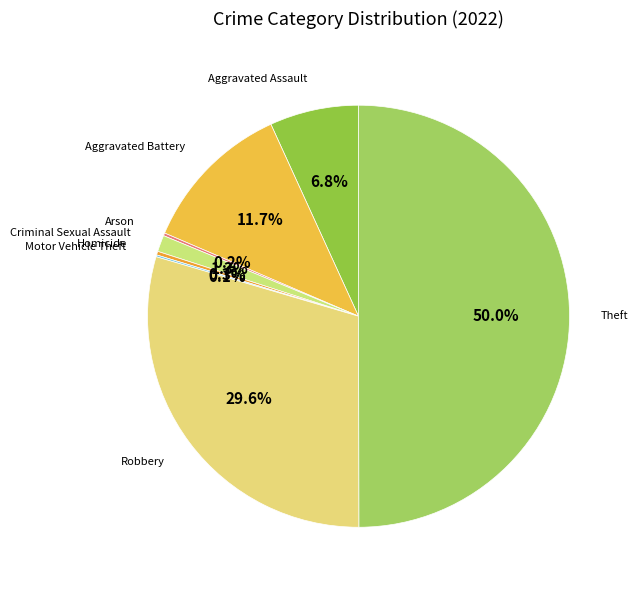

Which category has the smallest portion of the pie?

Motor Vehicle Theft